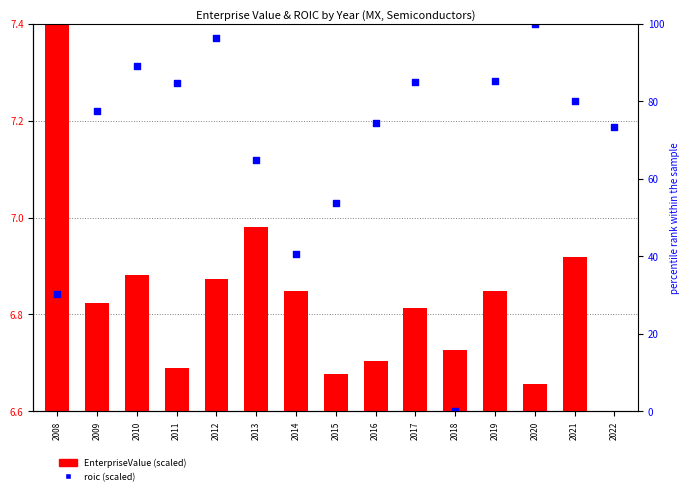

Which series has the largest total across all categories?

roic (scaled)